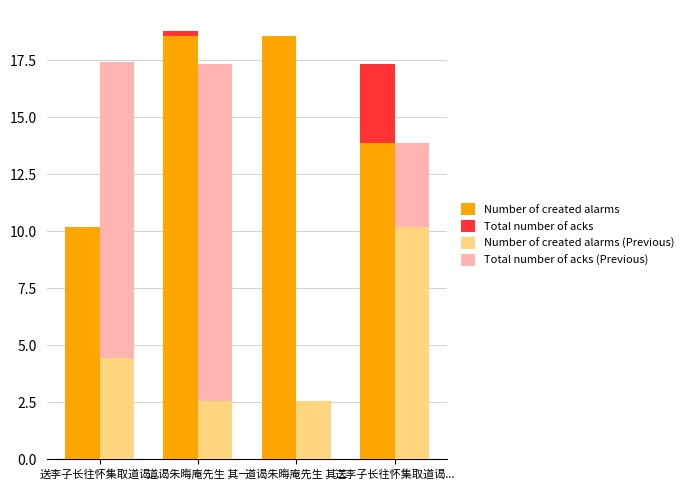

What is the label of the 2nd bar from the left?

道谒朱晦庵先生 其一